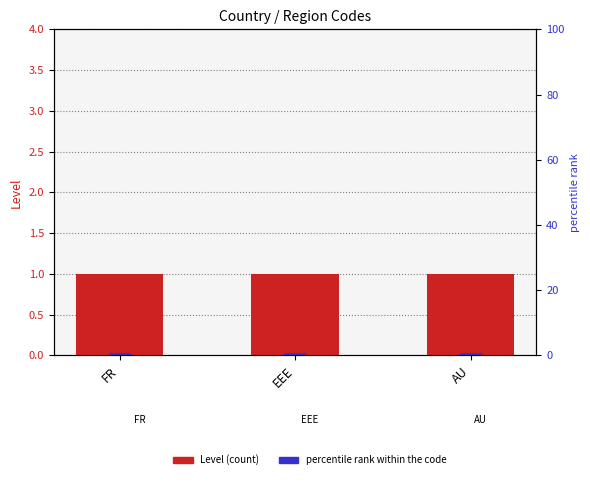

Reading left to right, extract all data points from this chart.

Level: 1.0	1.0	1.0
percentile rank within the code: 0.8	0.8	0.8